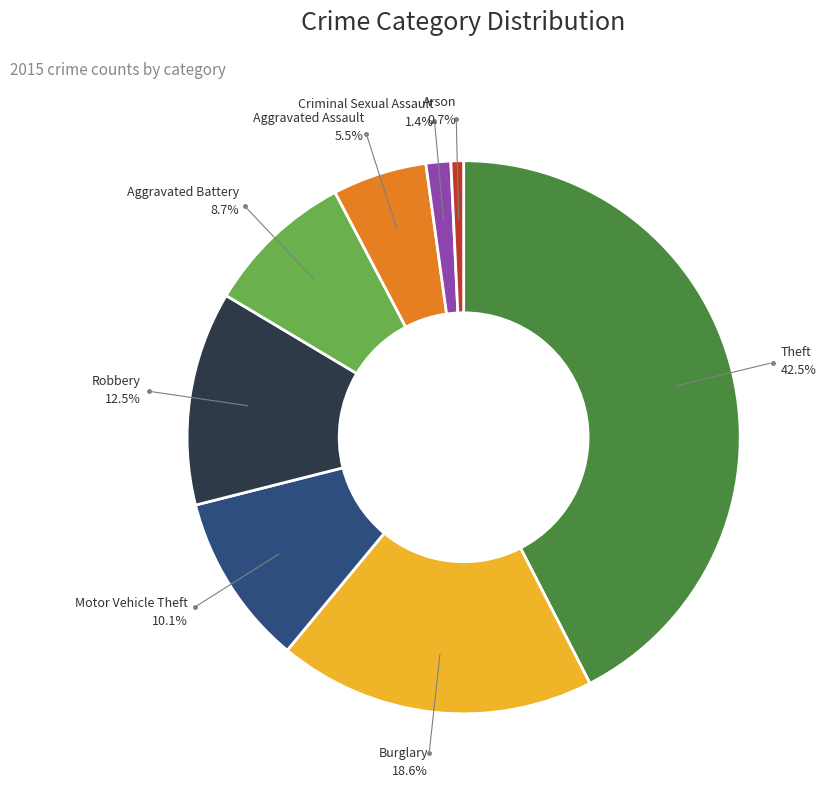

Is it true that Theft is 35% of the pie?

False